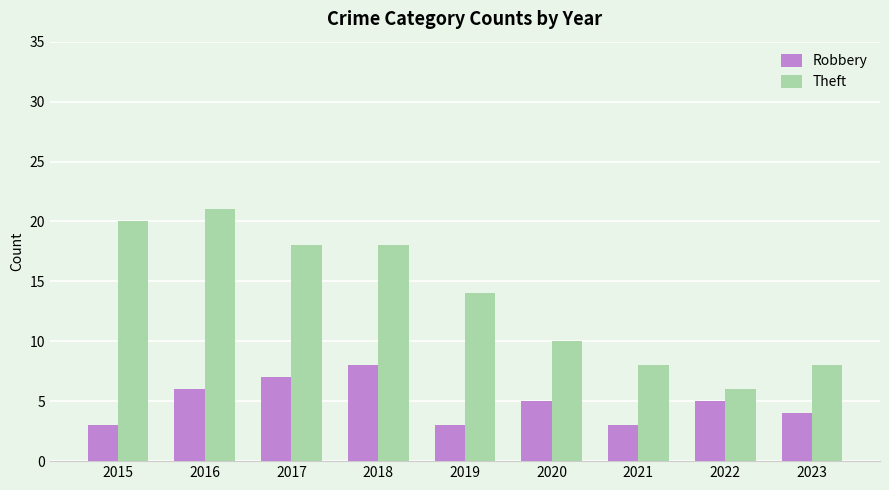

Is it true that Robbery equals 3 at 2018?

False